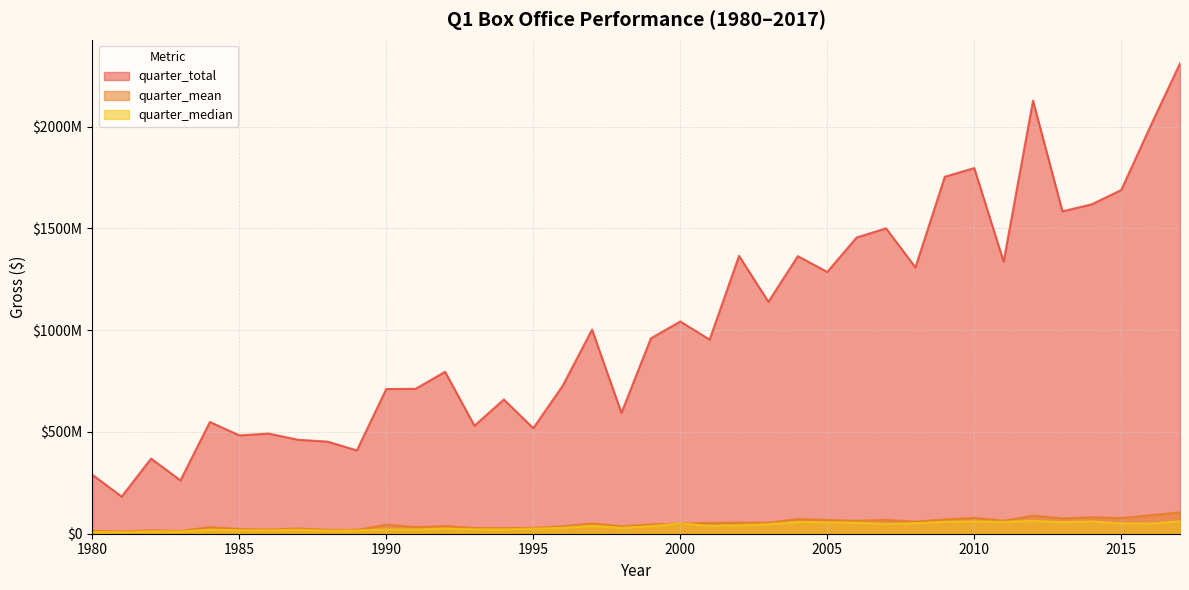

What is the sum of all quarter_total values?

38806863091.0